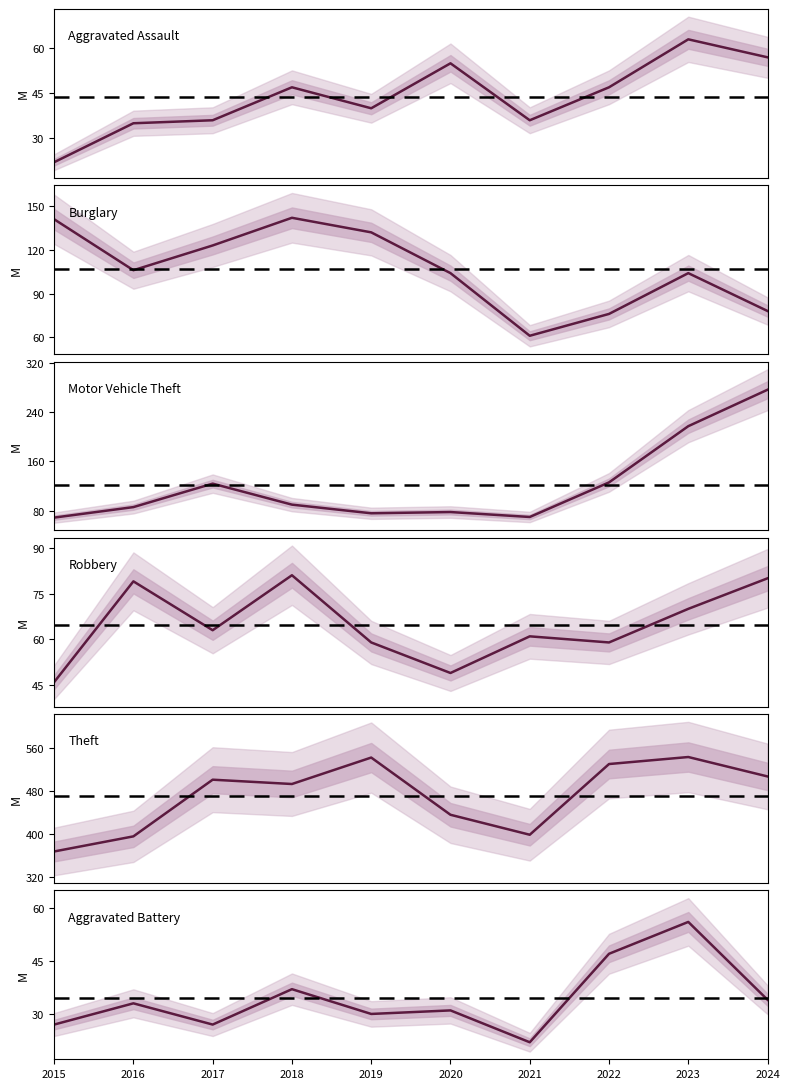

True or false: Theft has more than 0 points higher than both neighbors.

True